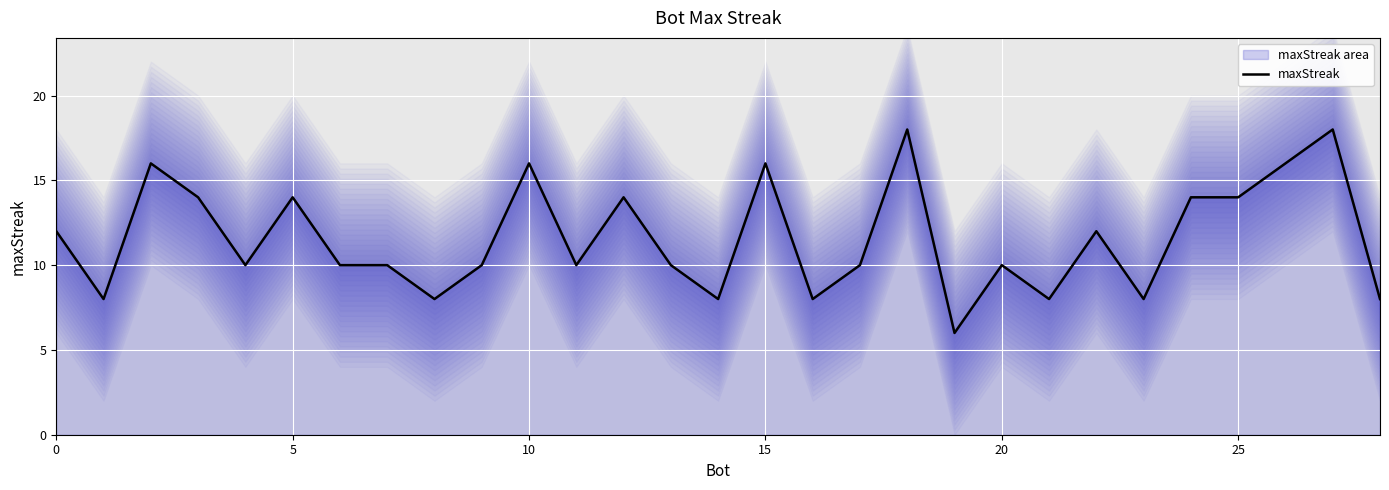

Which label corresponds to the smallest value in the chart?

19